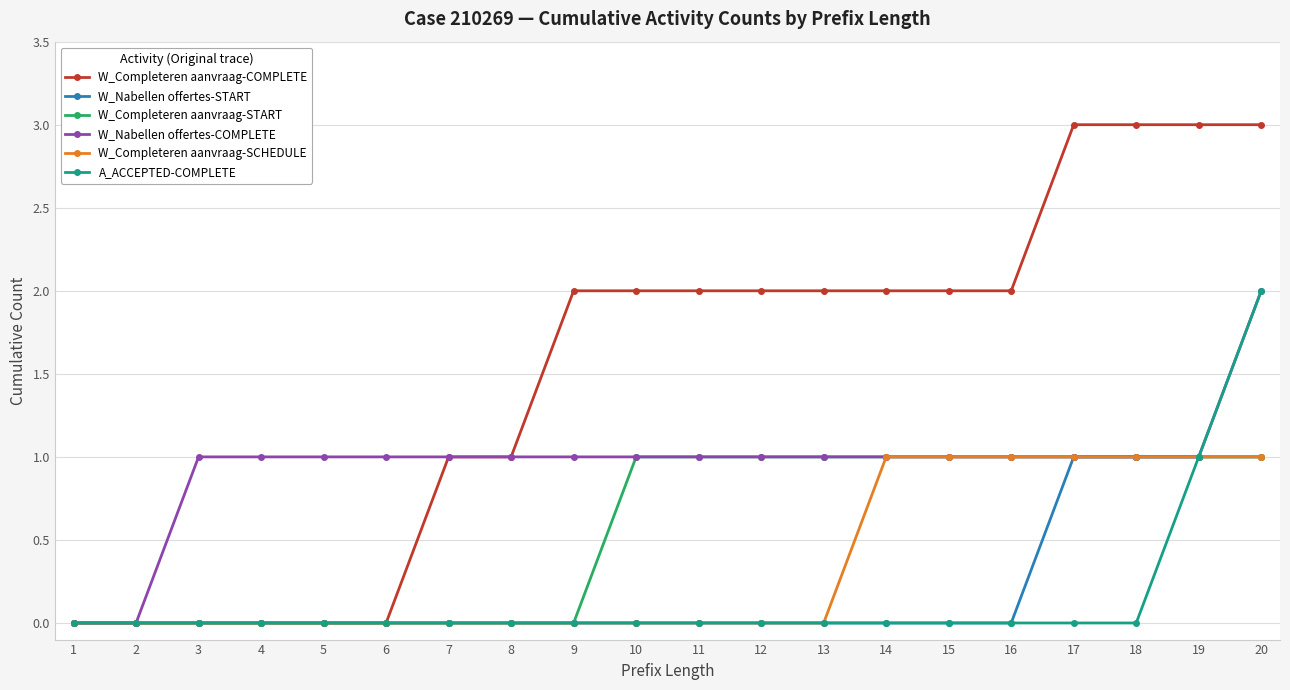

How many distinct data groups are displayed?

6